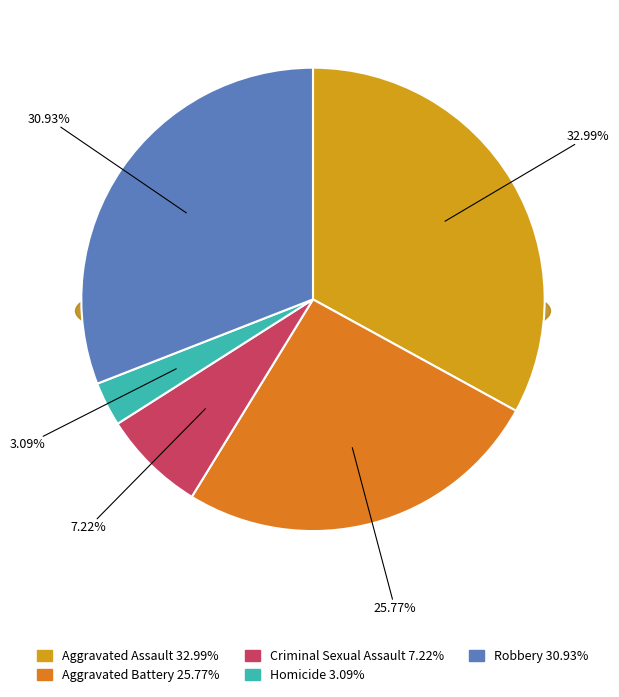

Is there any slice that represents more than half of the pie?

No